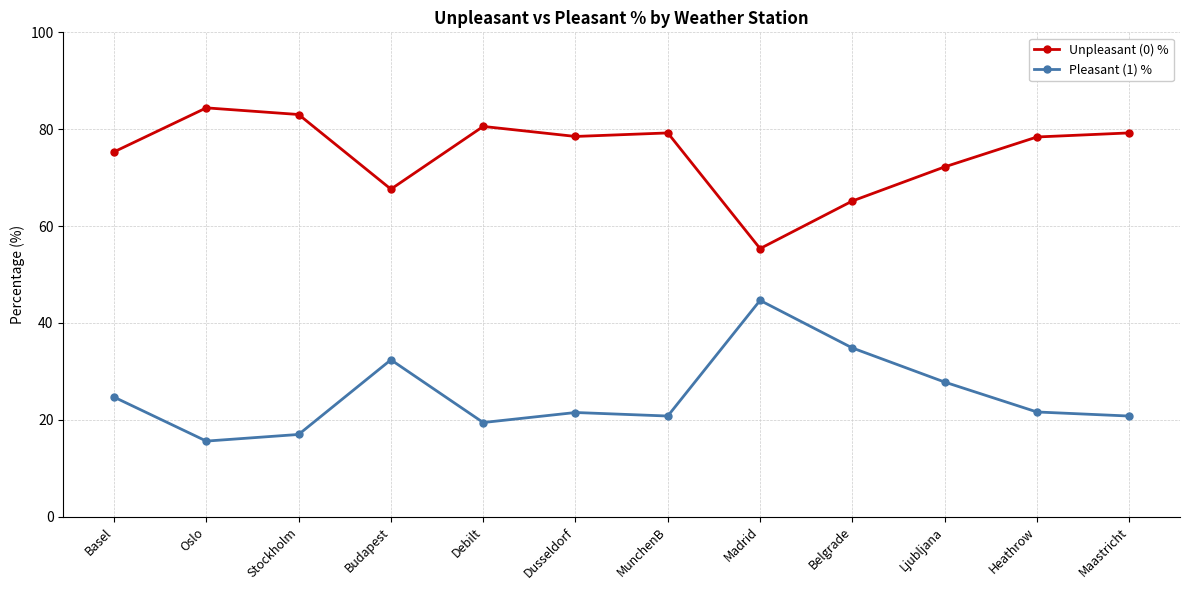

At Belgrade, list the series in order from largest to smallest.

Unpleasant (0) %, Pleasant (1) %